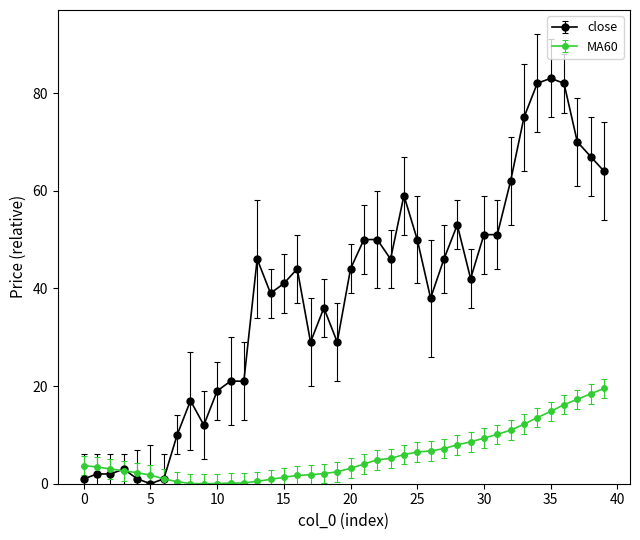

At how many categories does at least one series exceed 81?

3